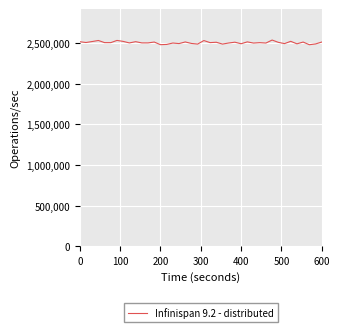

What is the greatest value displayed?

2536295.6